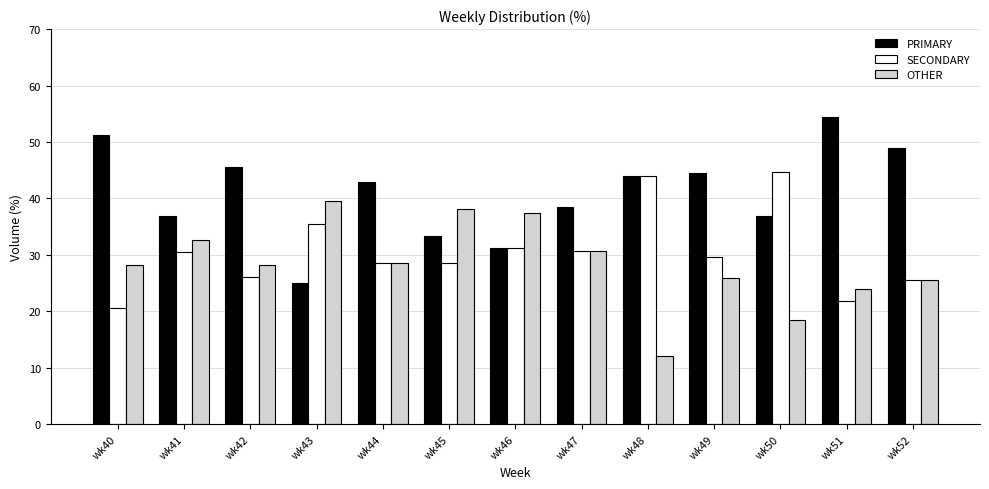

What is the value of the OTHER bar at the 1st from the left?

28.2